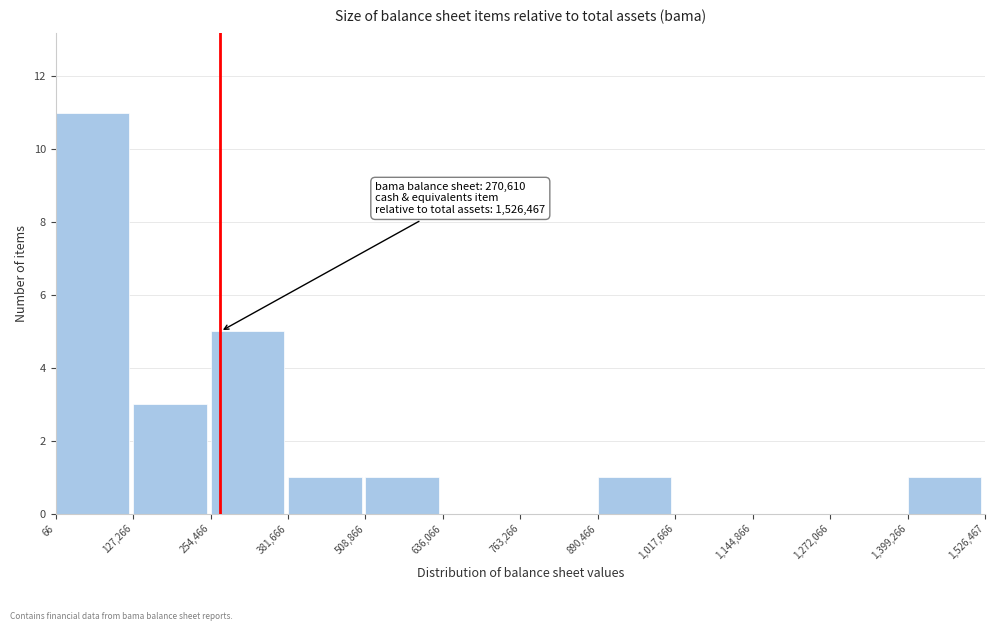

Over which range of the x-axis is the bar tallest?

66 to 127,266